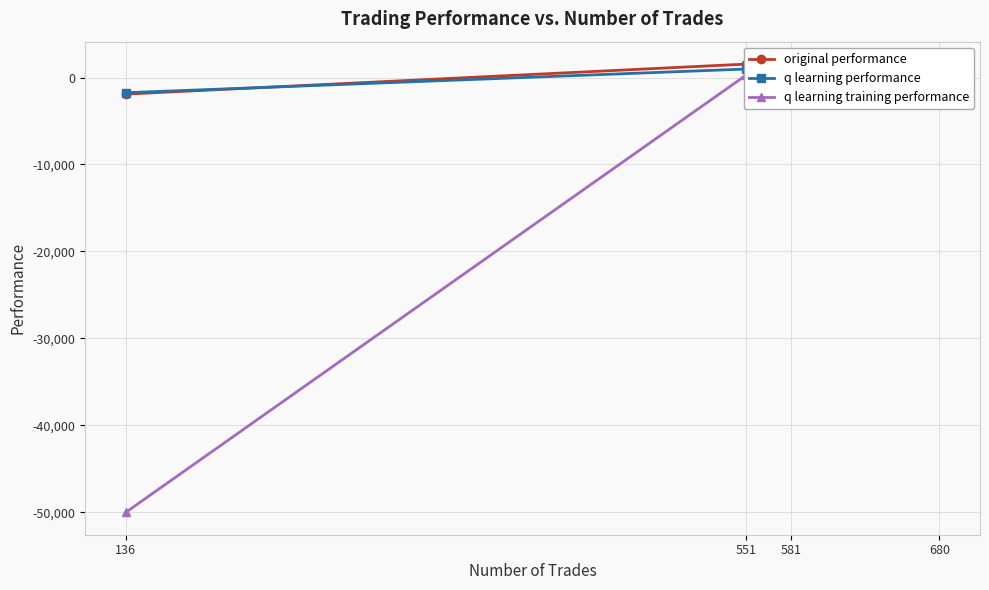

The value of q learning training performance at 581 is 901.2. True or false?

True